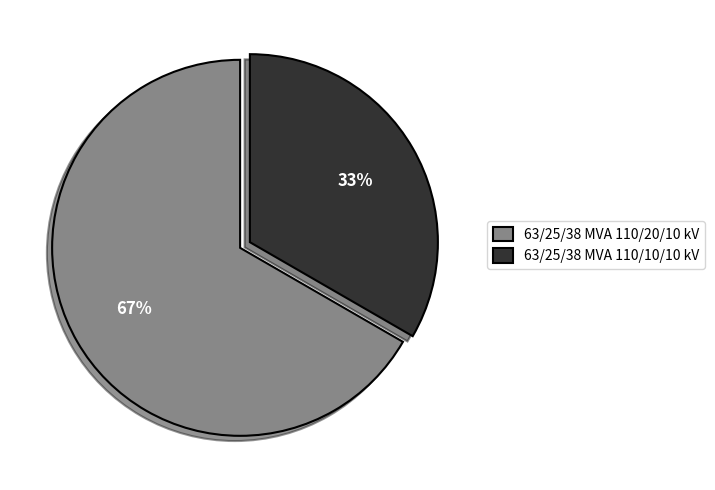

How many slices are in this pie chart?

2